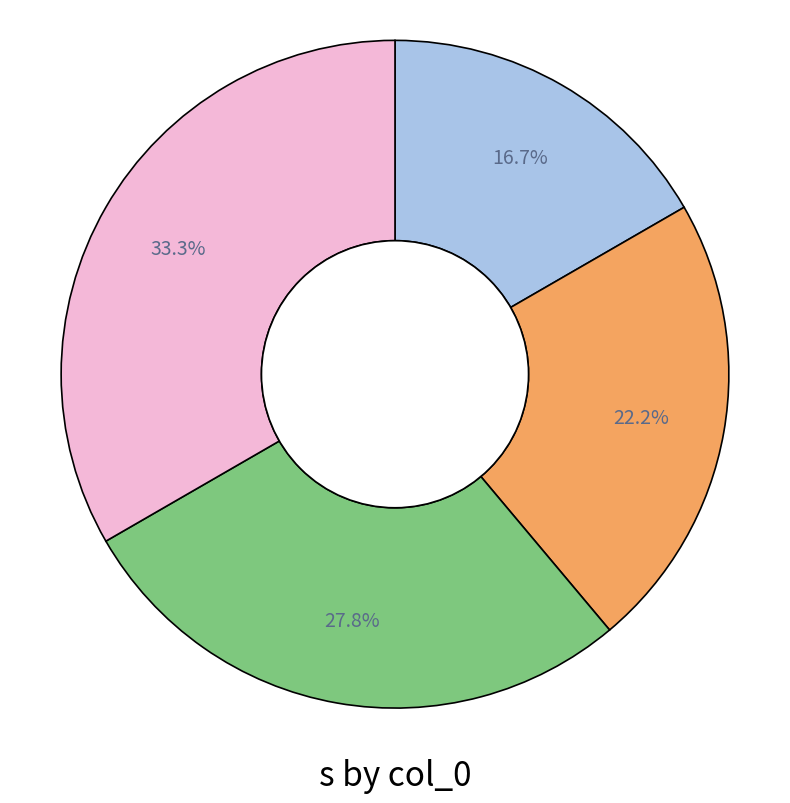

To the nearest percent, what is the average slice percentage?

25%